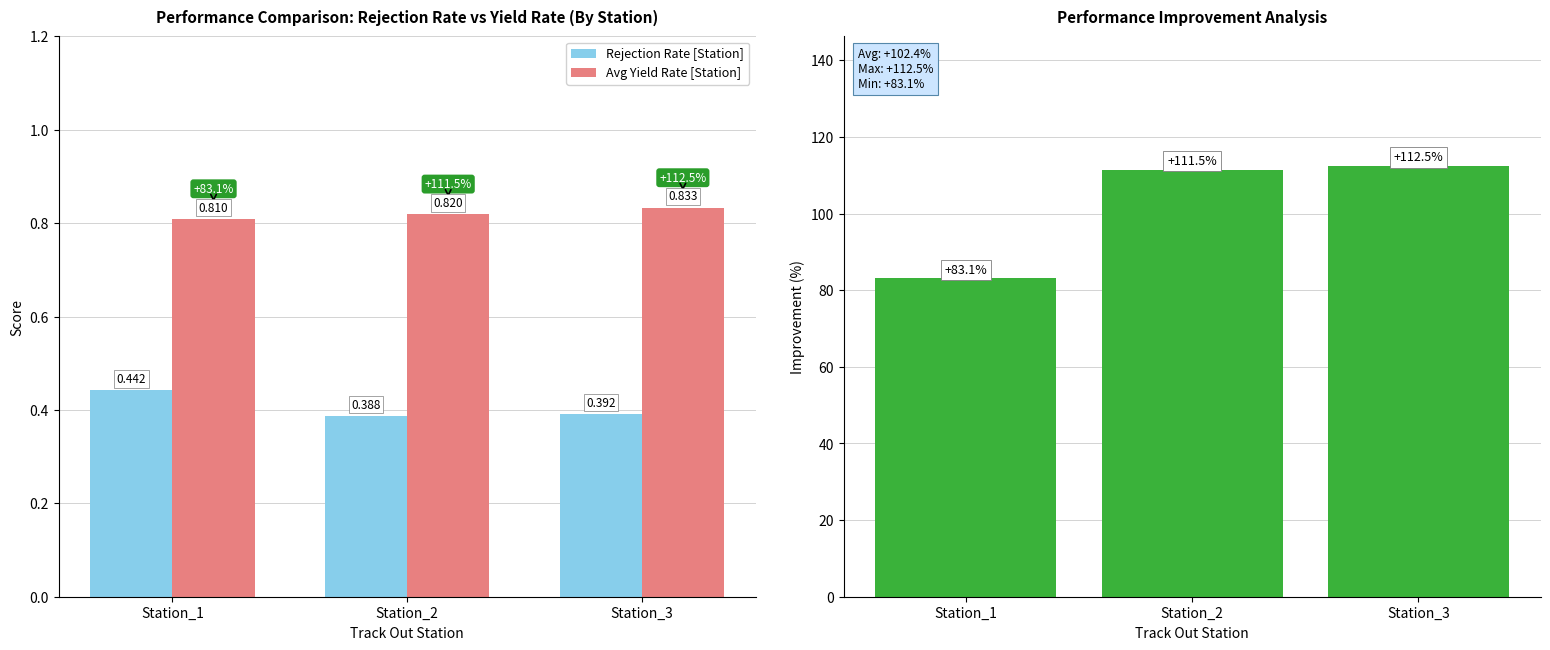

At how many categories does at least one series exceed 31?

3